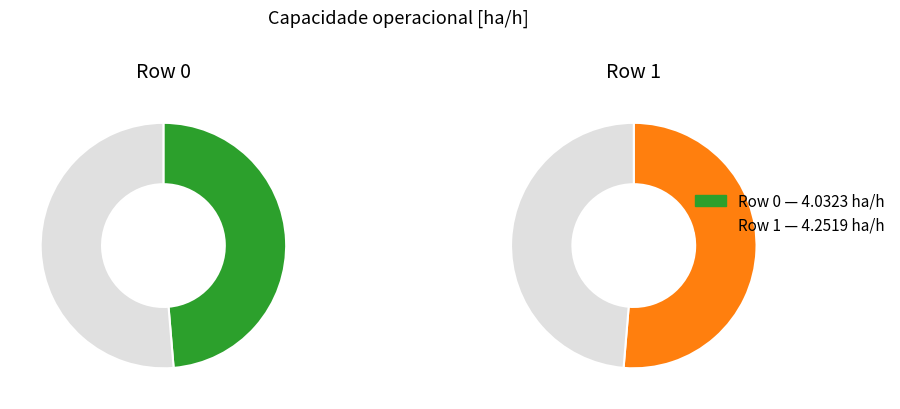

What percentage is the 1 slice, to the nearest percent?

51%